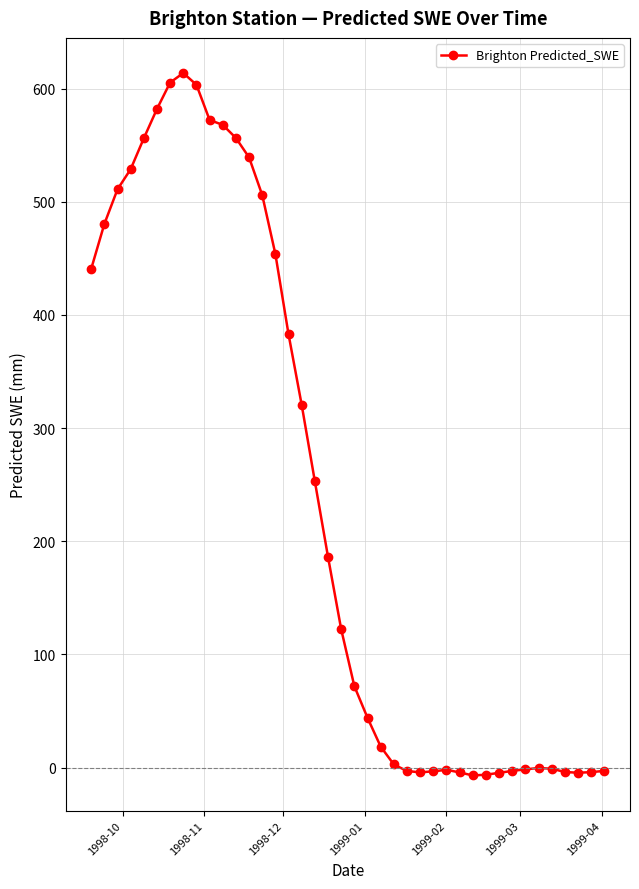

True or false: the data has more than 1 interior local peaks.

True